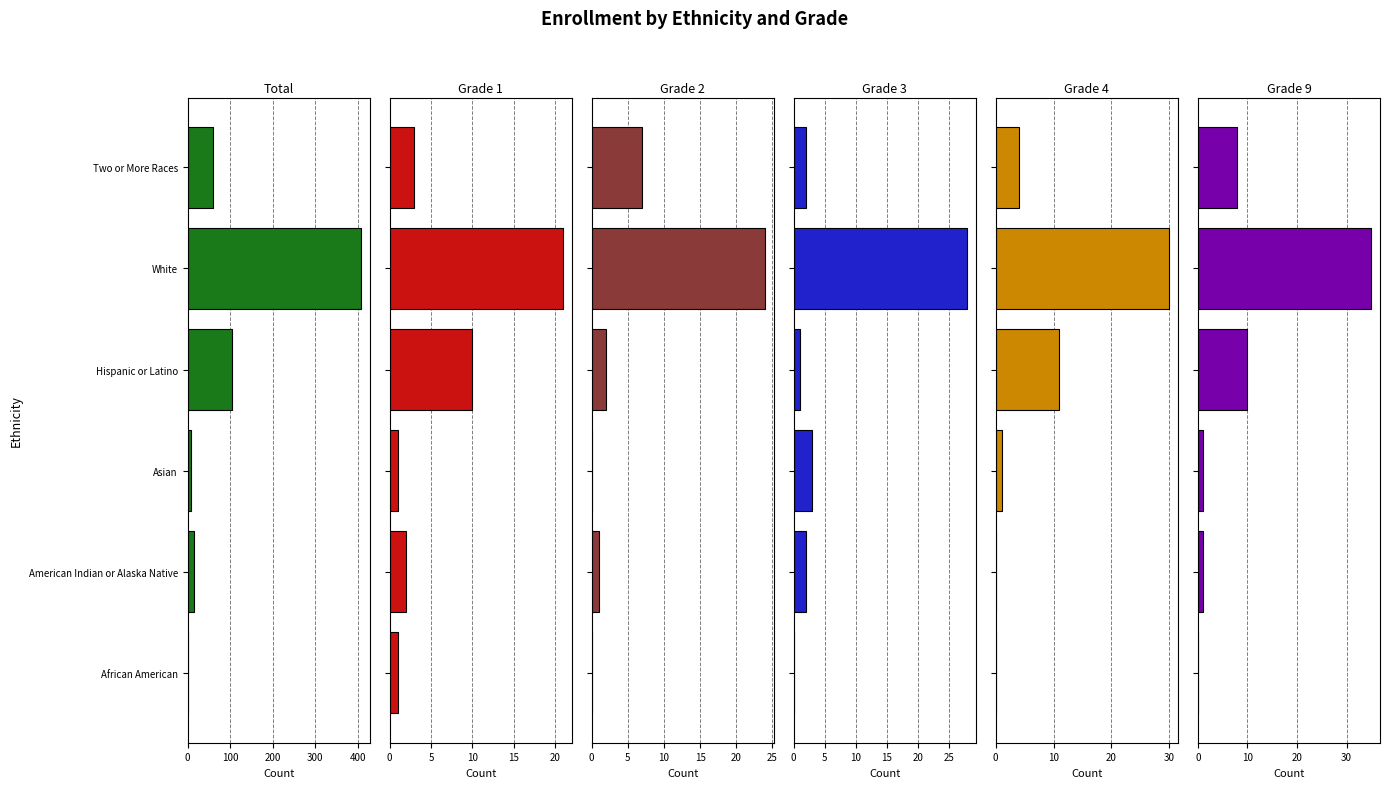

What is the value of the Grade 1 bar at the 4th from the left?

10